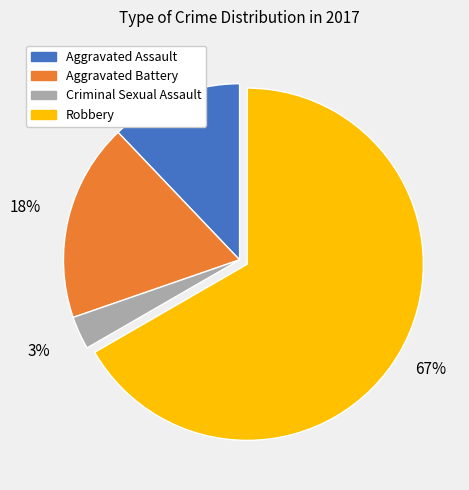

Is there a majority slice in this chart?

Yes